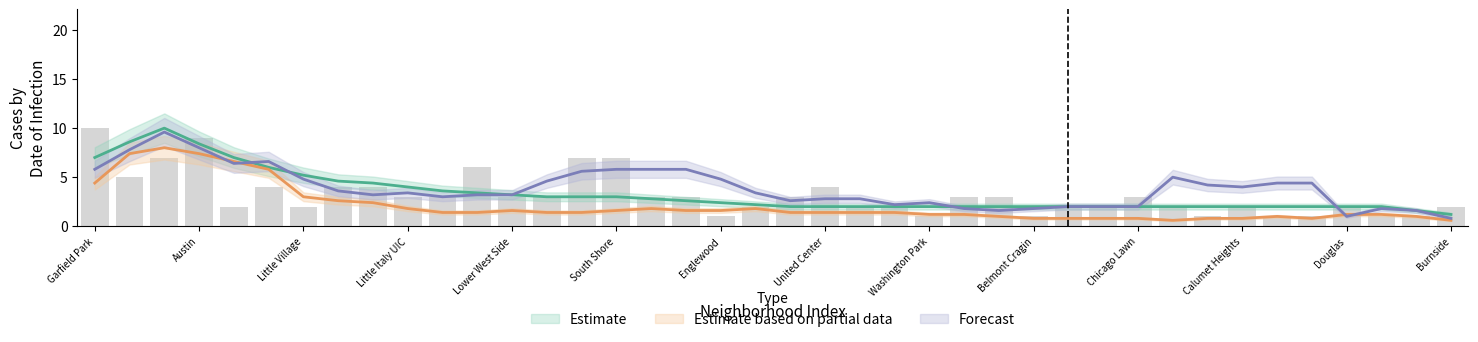

True or false: January 2021 has a value of 1 at Logan Square.

False